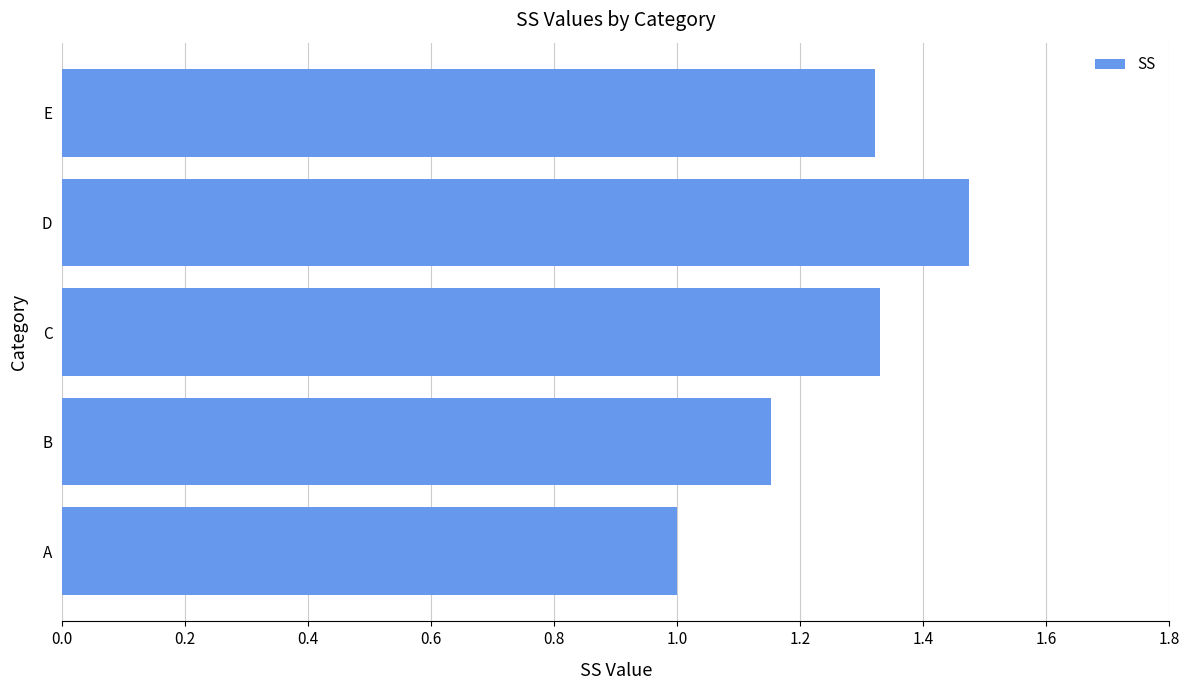

Which label corresponds to the largest value in the chart?

D